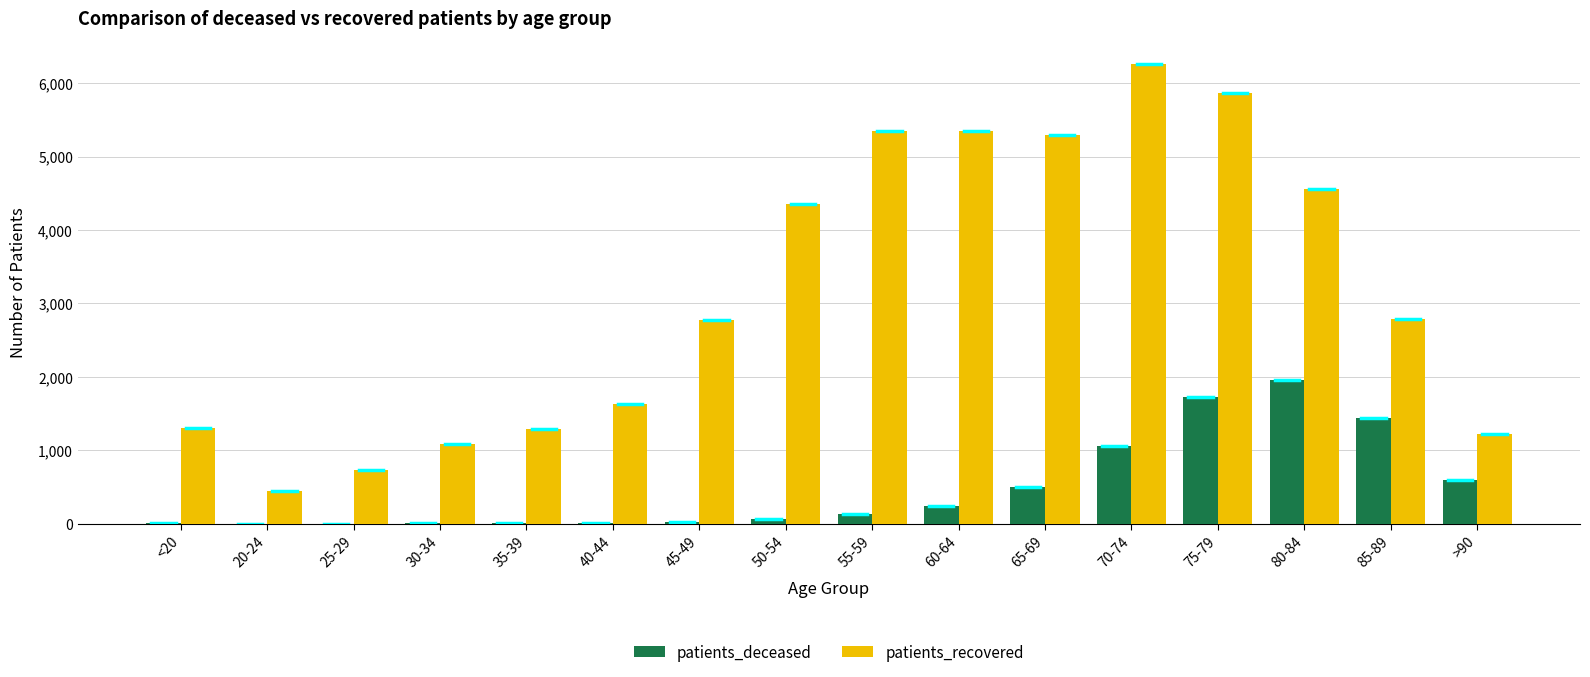

Are the bars grouped side by side (vs. stacked)?

Yes